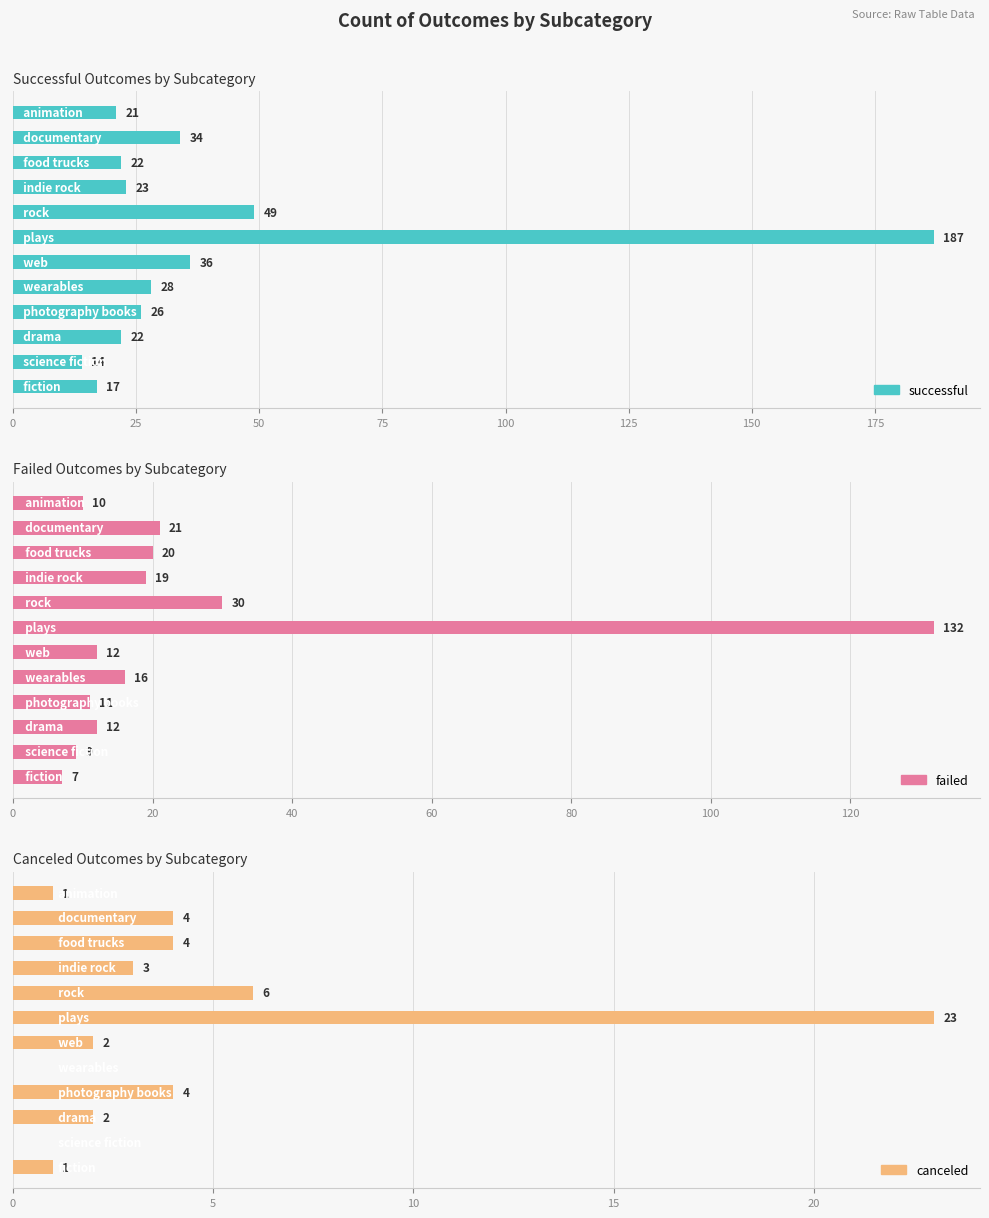

What is the value of the failed bar at the 4th from the left?

19